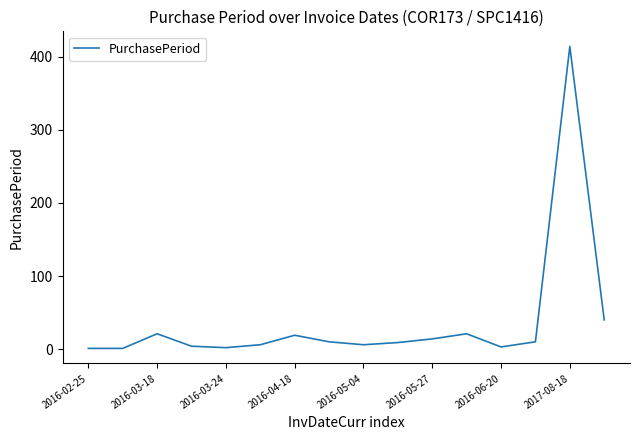

What is the difference between the maximum and minimum values?

413